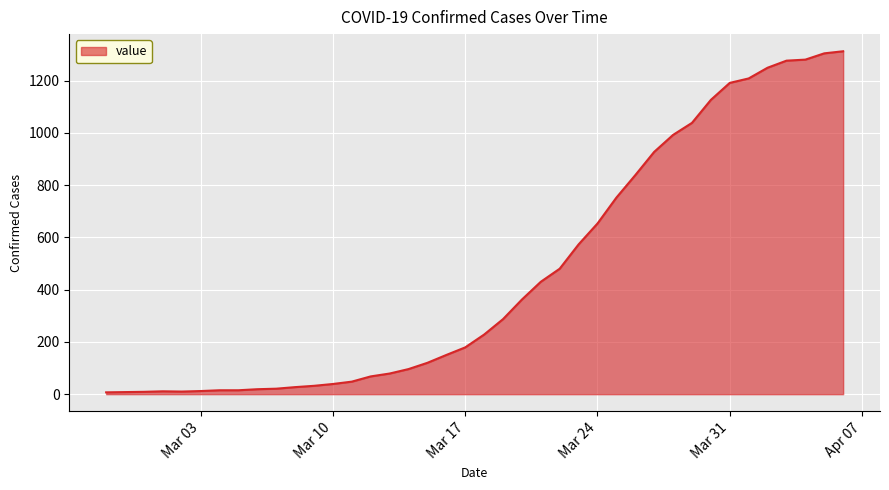

What is the maximum value shown in the chart?

1312